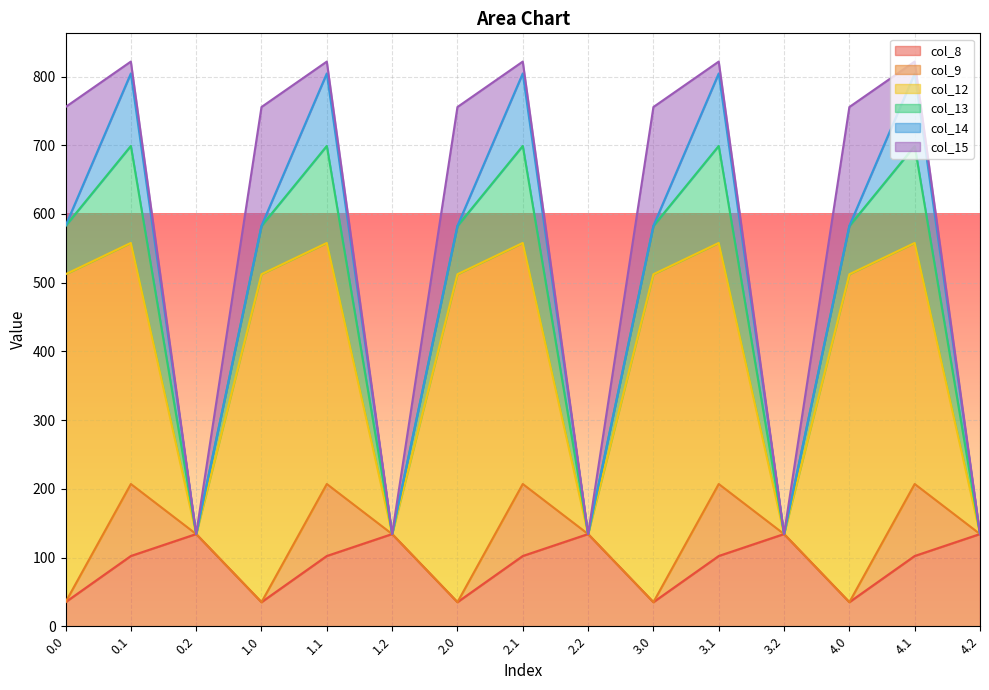

Reading right to left, extract all data points from this chart.

col_8: 134.2	102.3	35.0	134.2	102.3	35.0	134.2	102.3	35.0	134.2	102.3	35.0	134.2	102.3	35.0
col_9: 0.0	104.8	0.0	0.0	104.8	0.0	0.0	104.8	0.0	0.0	104.8	0.0	0.0	104.8	0.0
col_12: 0.0	350.8	477.2	0.0	350.8	477.2	0.0	350.8	477.2	0.0	350.8	477.2	0.0	350.8	477.2
col_13: 0.0	141.2	70.2	0.0	141.2	70.2	0.0	141.2	70.2	0.0	141.2	70.2	0.0	141.2	70.2
col_14: 0.0	105.5	0.3	0.0	105.5	0.3	0.0	105.5	0.3	0.0	105.5	0.3	0.0	105.5	0.3
col_15: 0.0	17.3	172.8	0.0	17.3	172.8	0.0	17.3	172.8	0.0	17.3	172.8	0.0	17.3	172.8